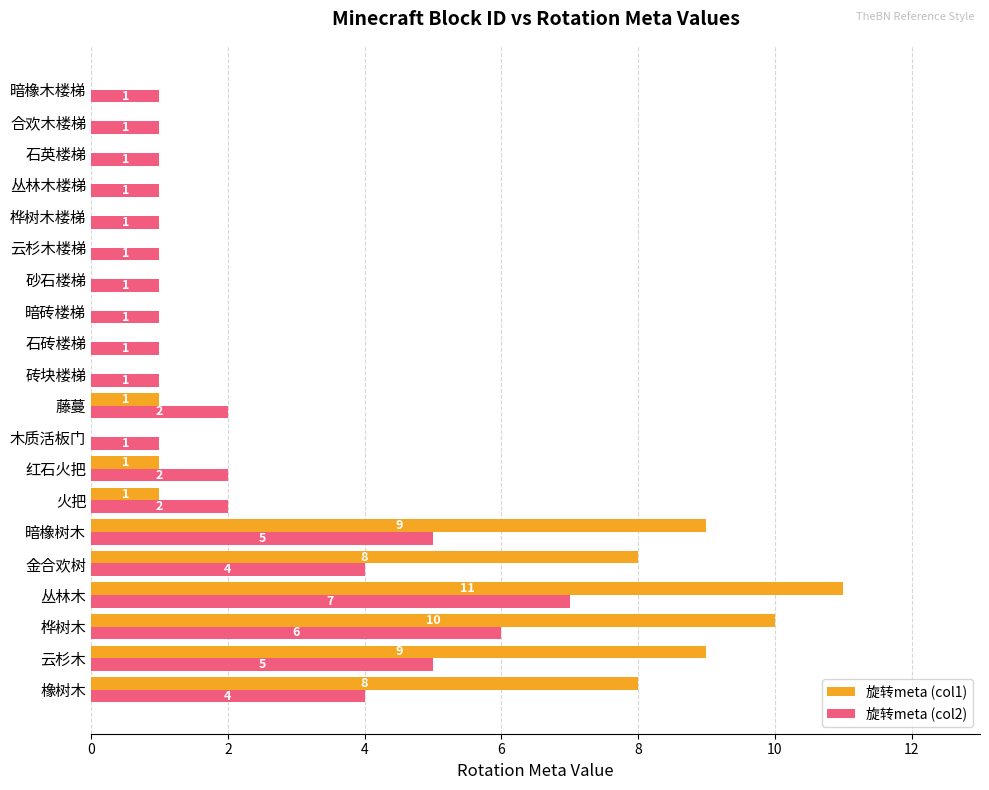

Which series has the largest total across all categories?

旋转meta (col1)